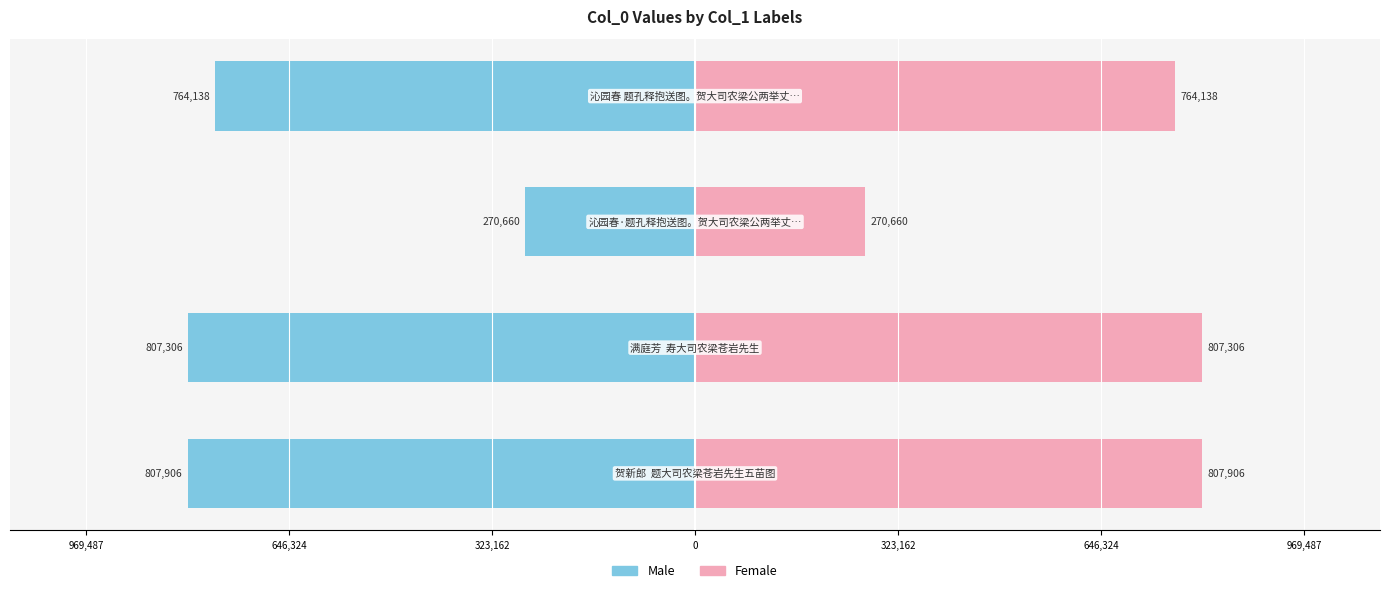

What are all the series names shown in the legend?

Male, Female